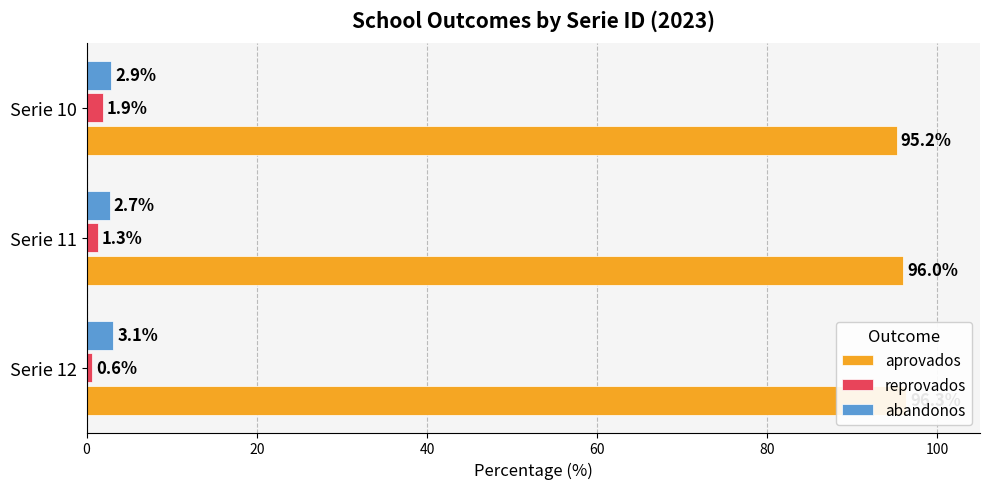

Read the reprovados value at Serie 12.

0.6